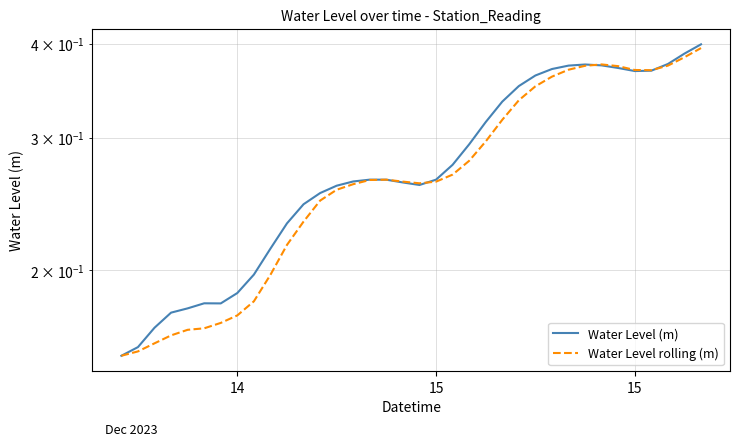

At how many categories does at least one series exceed 0?

36